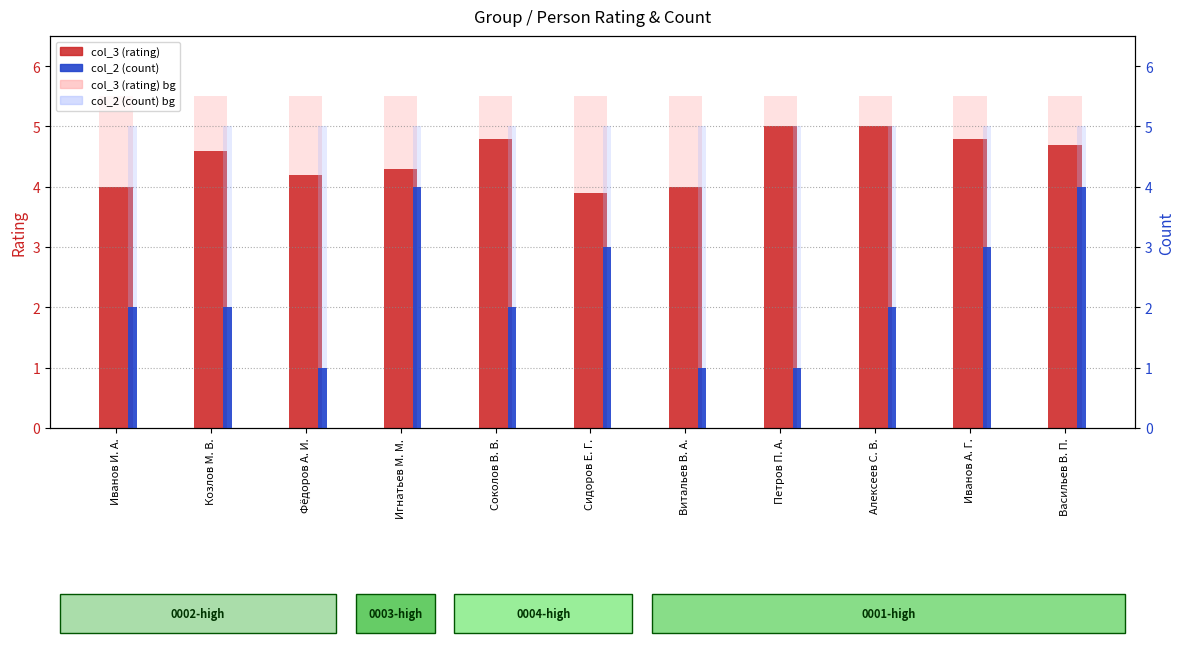

At which category does the chart reach its peak across all series?

Иванов И. А.